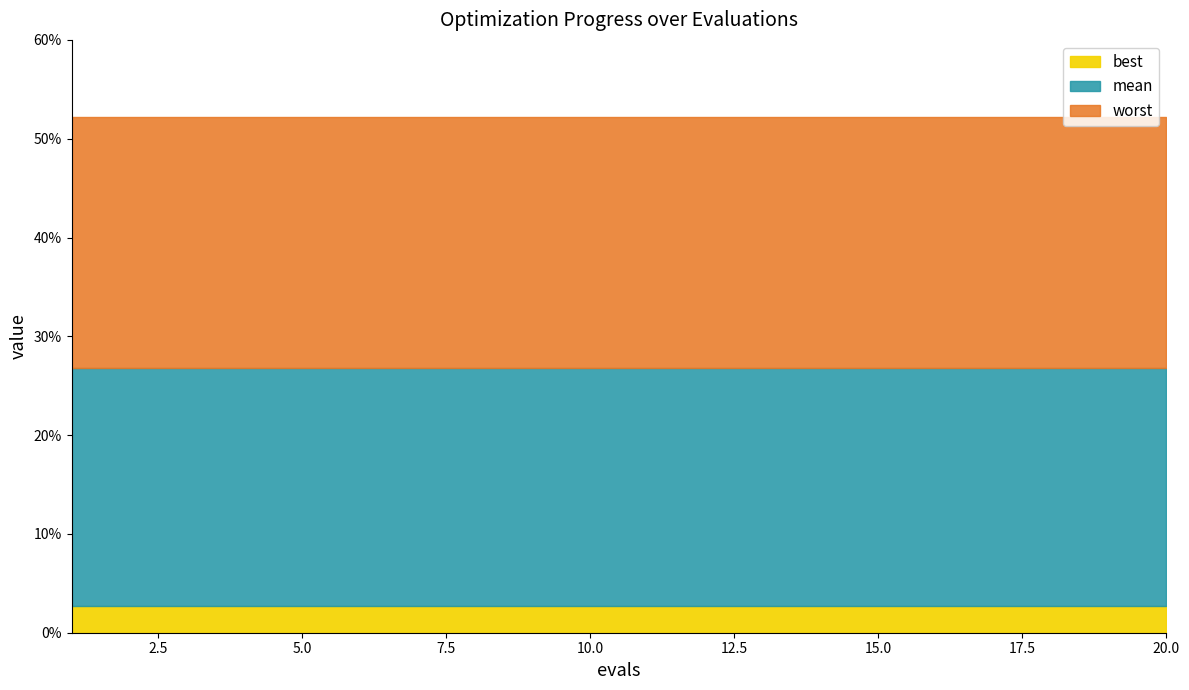

Is it true that mean equals 0.4 at 11?

False